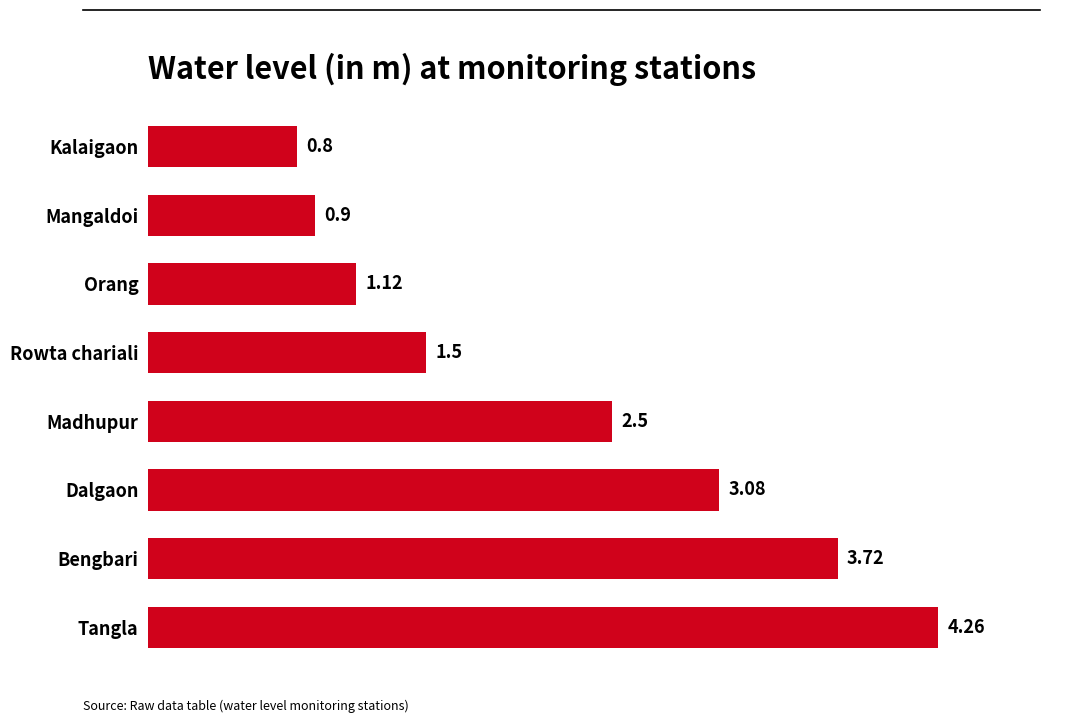

What is the sum of all values?

17.9